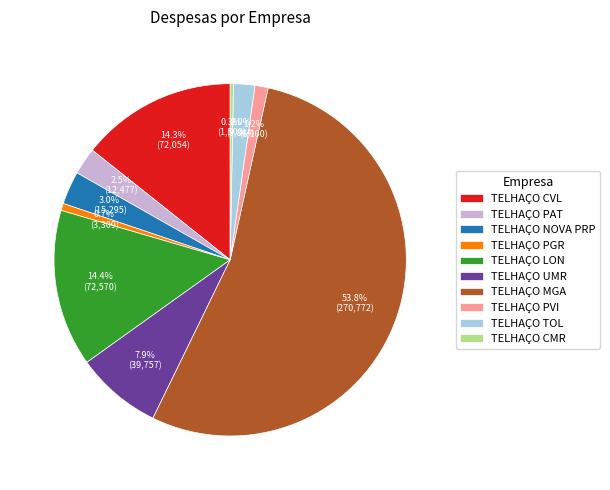

How many slices are in this pie chart?

10